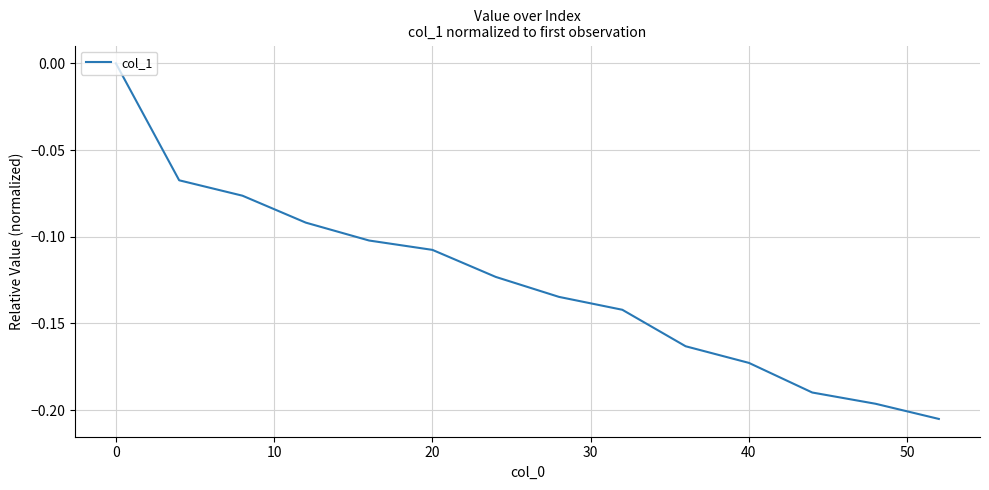

How many lines are shown in the chart?

1